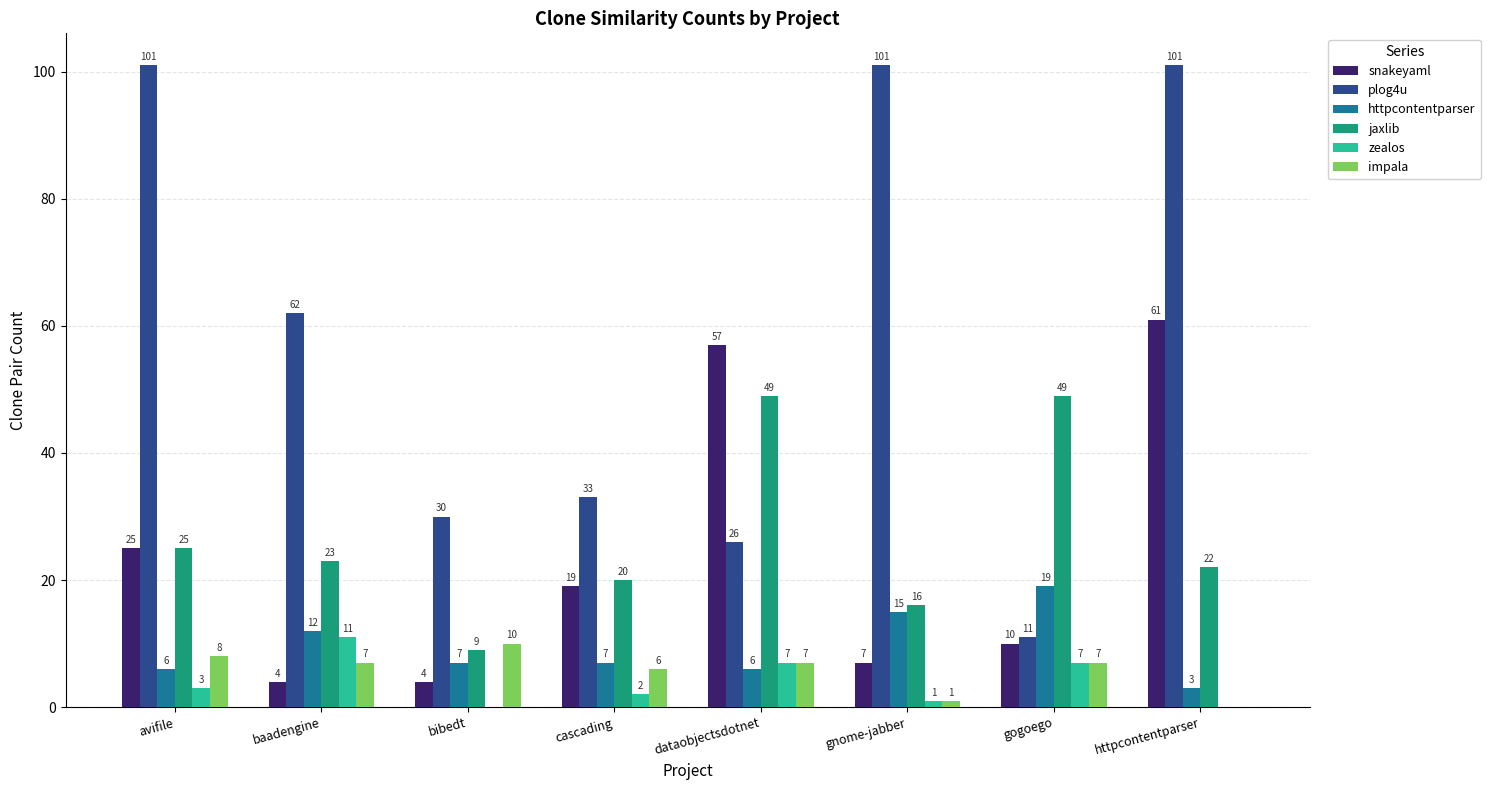

Reading left to right, list all the values displayed in this chart.

snakeyaml: avifile=25	baadengine=4	bibedt=4	cascading=19	dataobjectsdotnet=57	gnome-jabber=7	gogoego=10	httpcontentparser=61
plog4u: avifile=101	baadengine=62	bibedt=30	cascading=33	dataobjectsdotnet=26	gnome-jabber=101	gogoego=11	httpcontentparser=101
httpcontentparser: avifile=6	baadengine=12	bibedt=7	cascading=7	dataobjectsdotnet=6	gnome-jabber=15	gogoego=19	httpcontentparser=3
jaxlib: avifile=25	baadengine=23	bibedt=9	cascading=20	dataobjectsdotnet=49	gnome-jabber=16	gogoego=49	httpcontentparser=22
zealos: avifile=3	baadengine=11	bibedt=0	cascading=2	dataobjectsdotnet=7	gnome-jabber=1	gogoego=7	httpcontentparser=0
impala: avifile=8	baadengine=7	bibedt=10	cascading=6	dataobjectsdotnet=7	gnome-jabber=1	gogoego=7	httpcontentparser=0